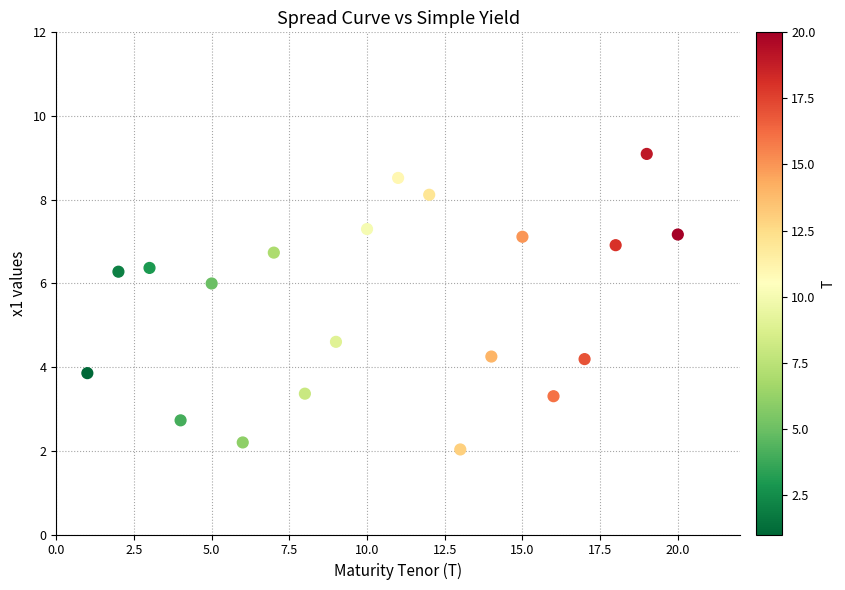

What Y value in the scatter plot is closest to 5?

4.6